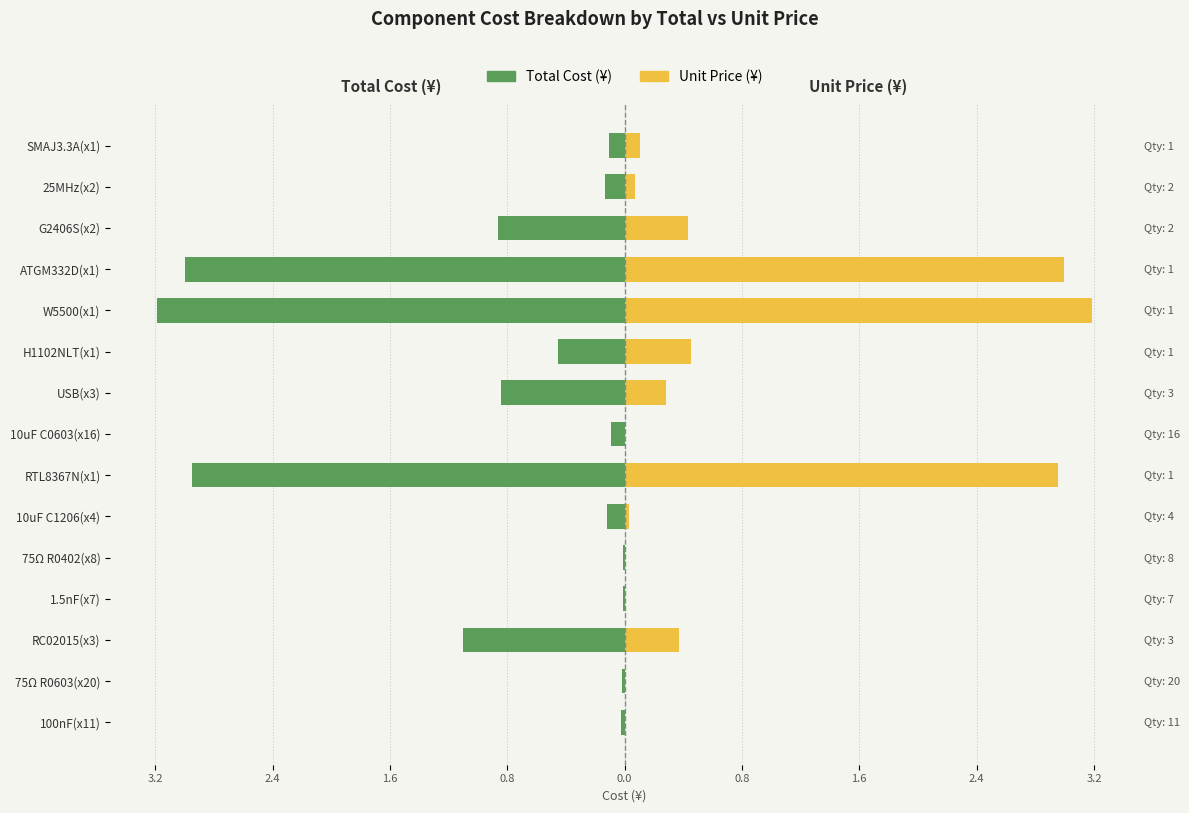

At how many categories does at least one series exceed 0?

15